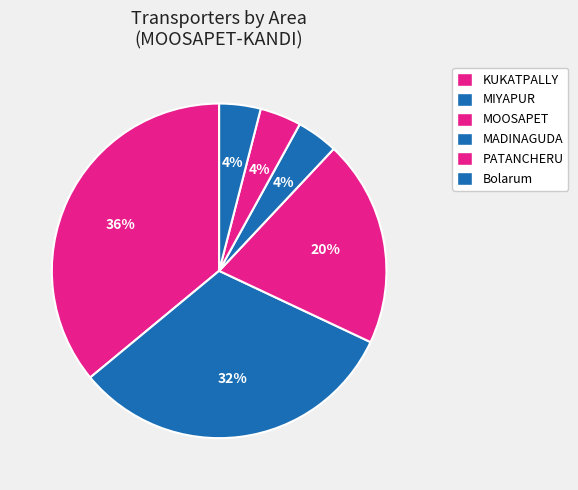

To the nearest percent, what percentage of the pie is KUKATPALLY?

36%